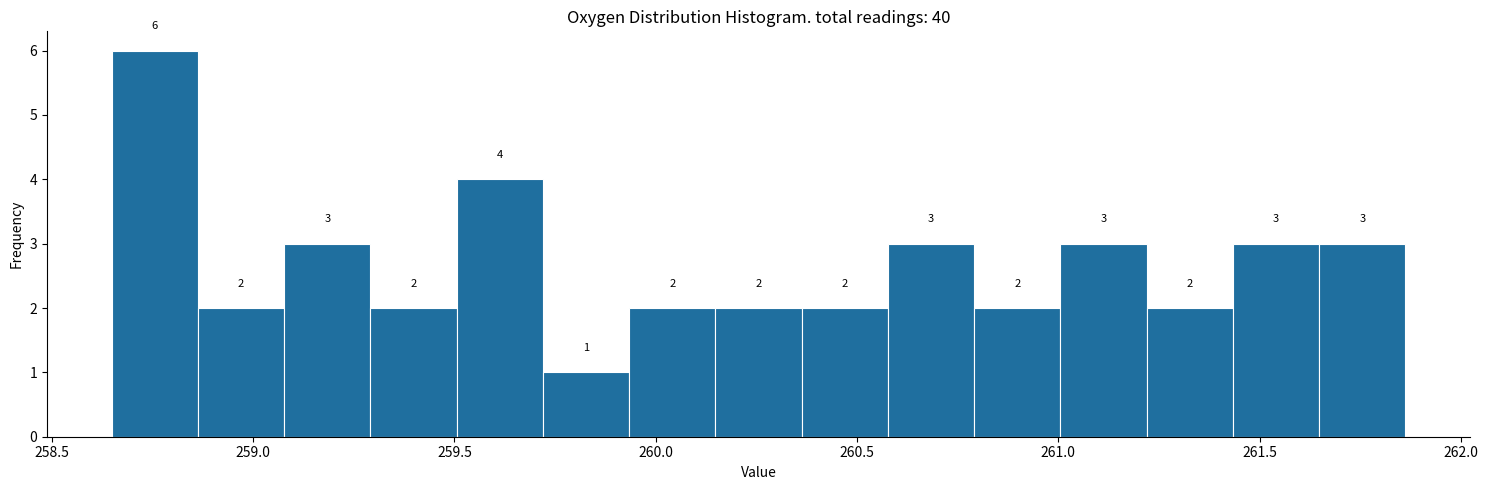

How tall is the bar that spans 258.85 to 259.10 on the x-axis? The bar edges are not printed on the chart, so give them approximately, as read against the axis.

2